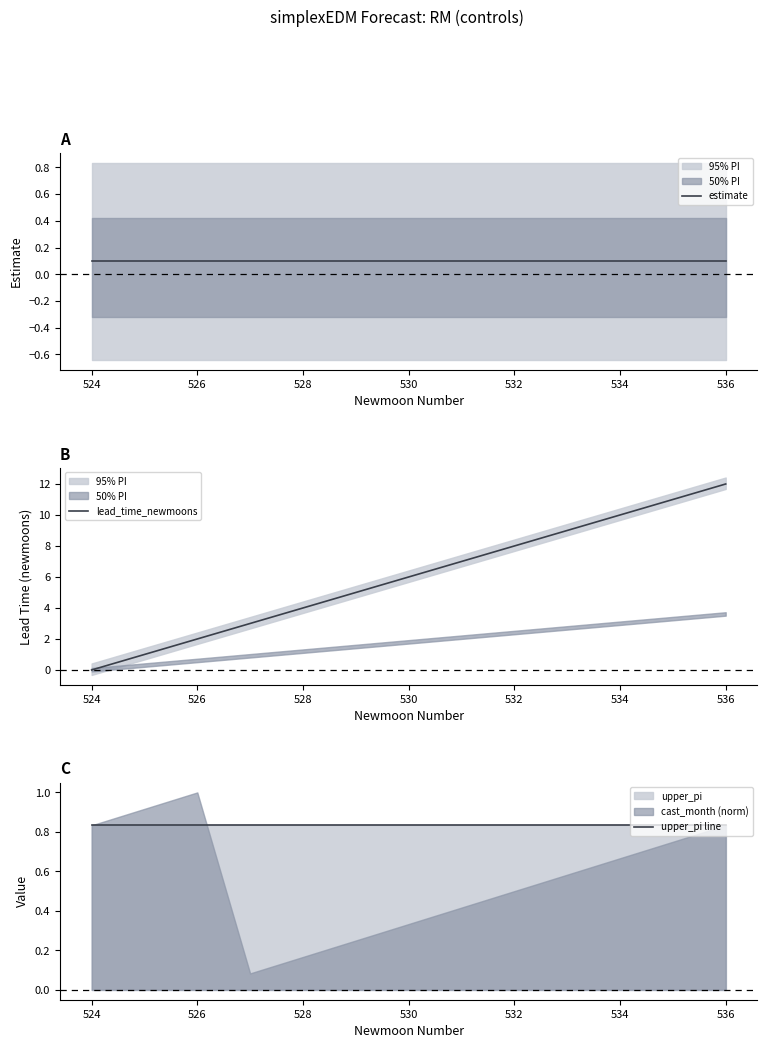

True or false: lead_time_newmoons has a value of 4 at 534.

False